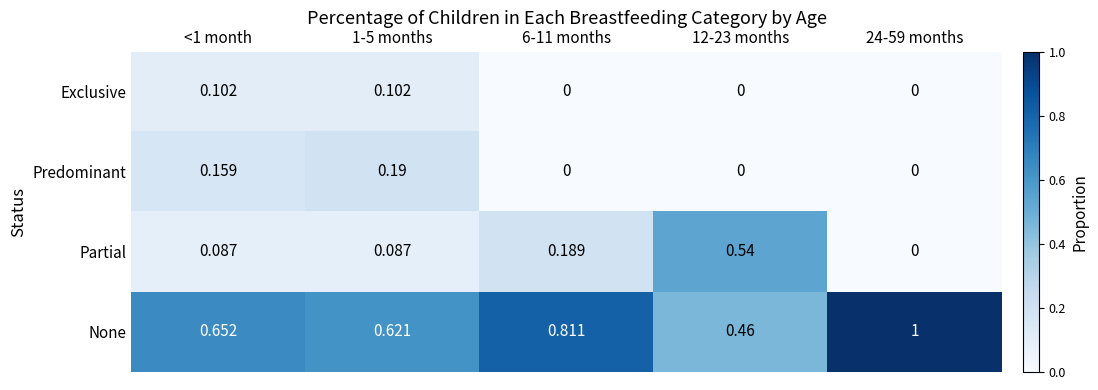

What is the total value across all series at <1 month?

1.0